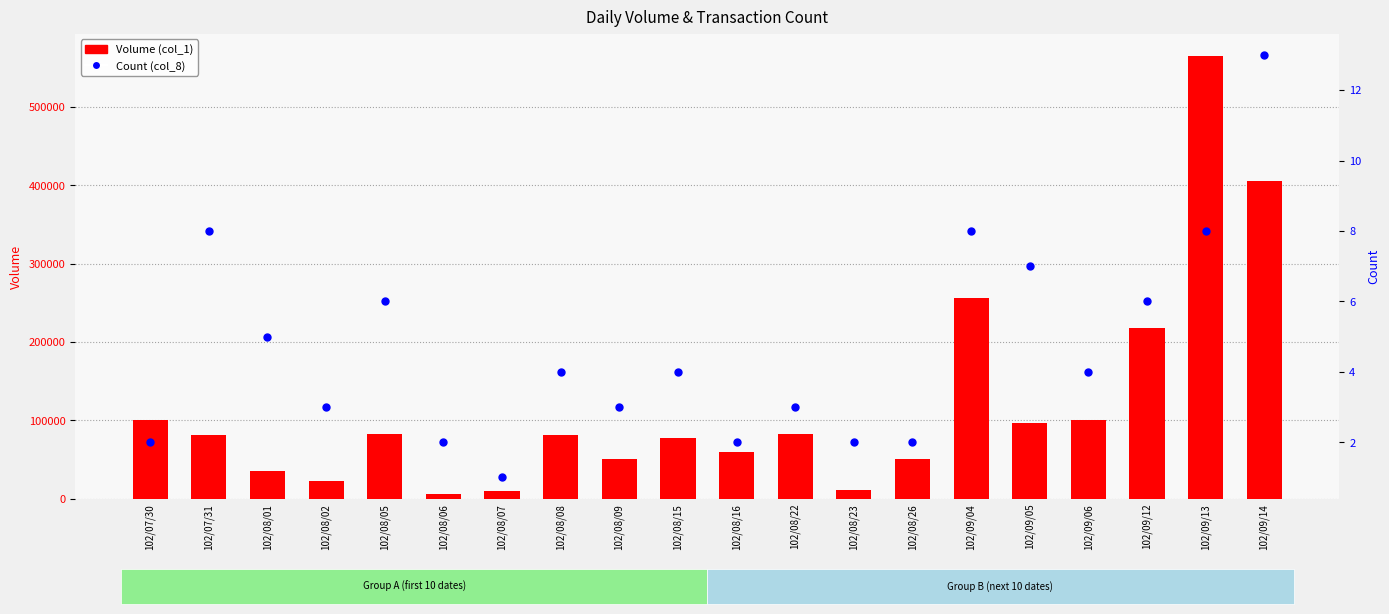

At which category is the sum across all series the highest?

102/09/13